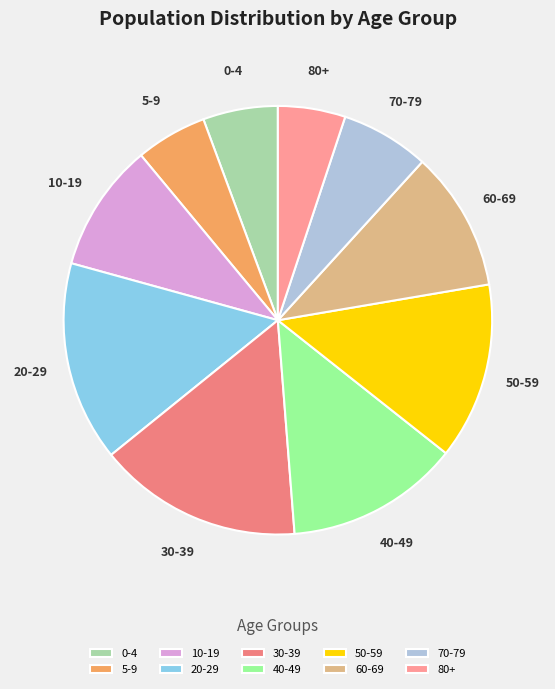

Is the sum of 0-4 and 70-79 greater than half?

No